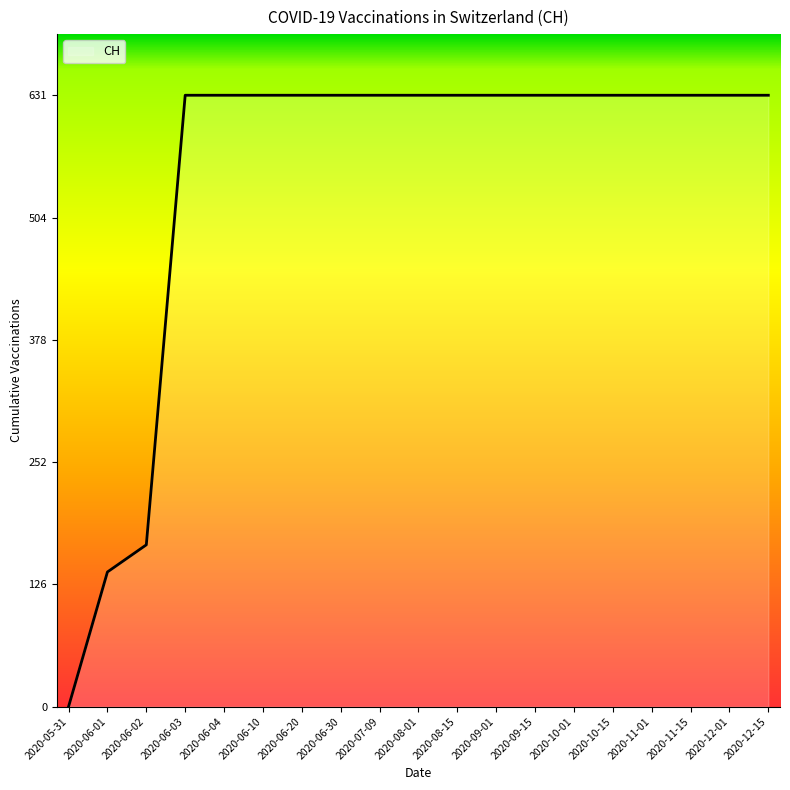

What is the difference between the second highest and second lowest values?

492